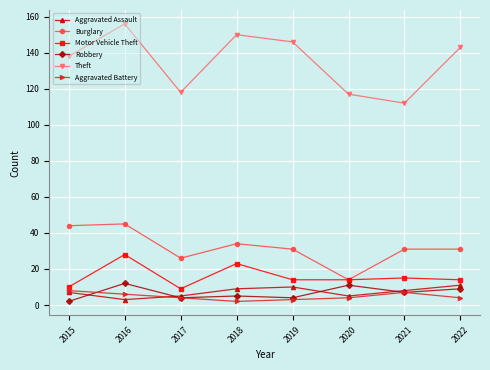

Which series has the largest range (max minus min)?

Theft